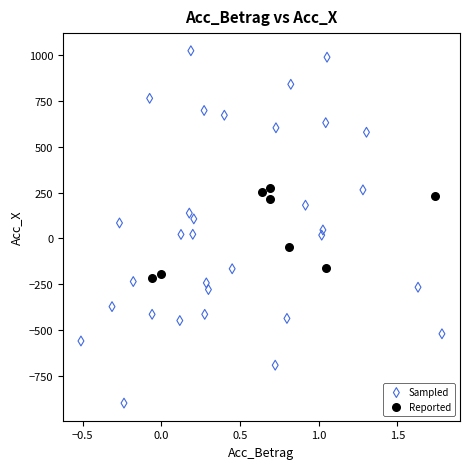

Which series contains the lowest Y value?

Sampled